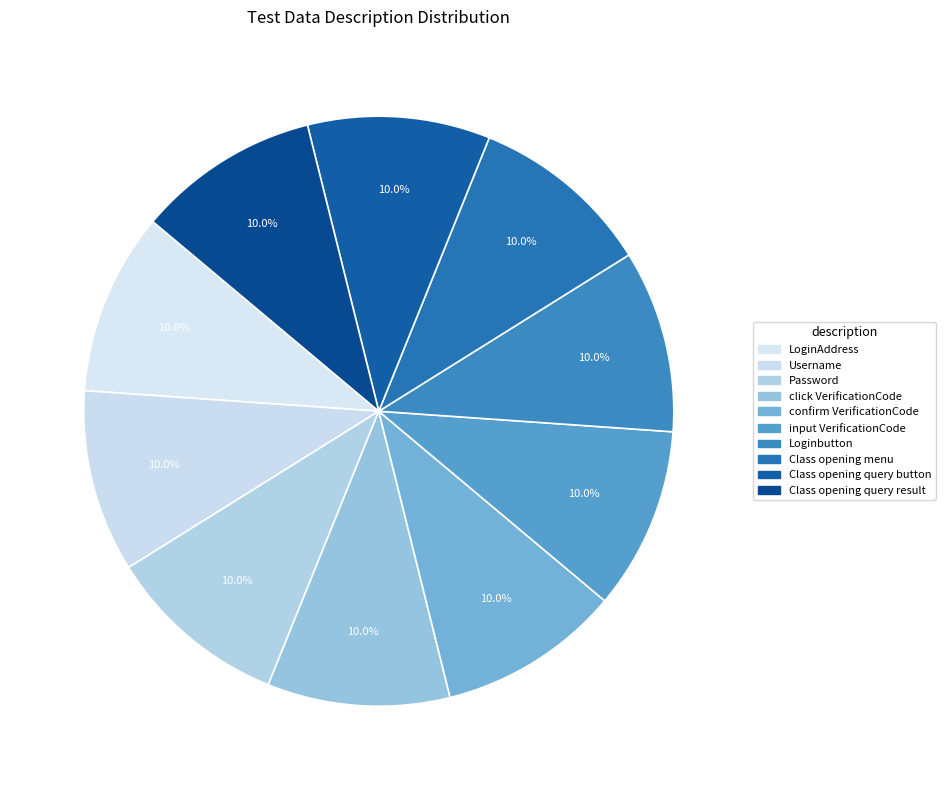

How many slices are in this pie chart?

10